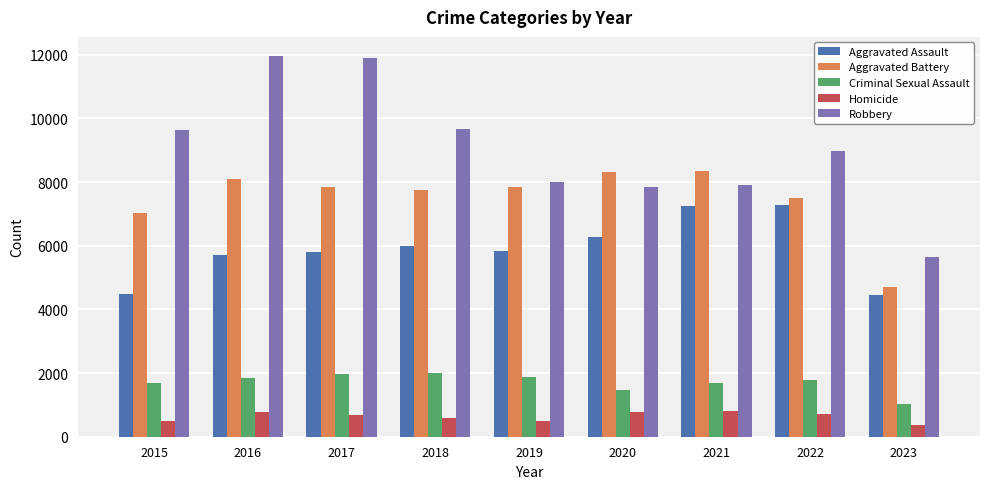

The value of Homicide at 2015 is 496. True or false?

True